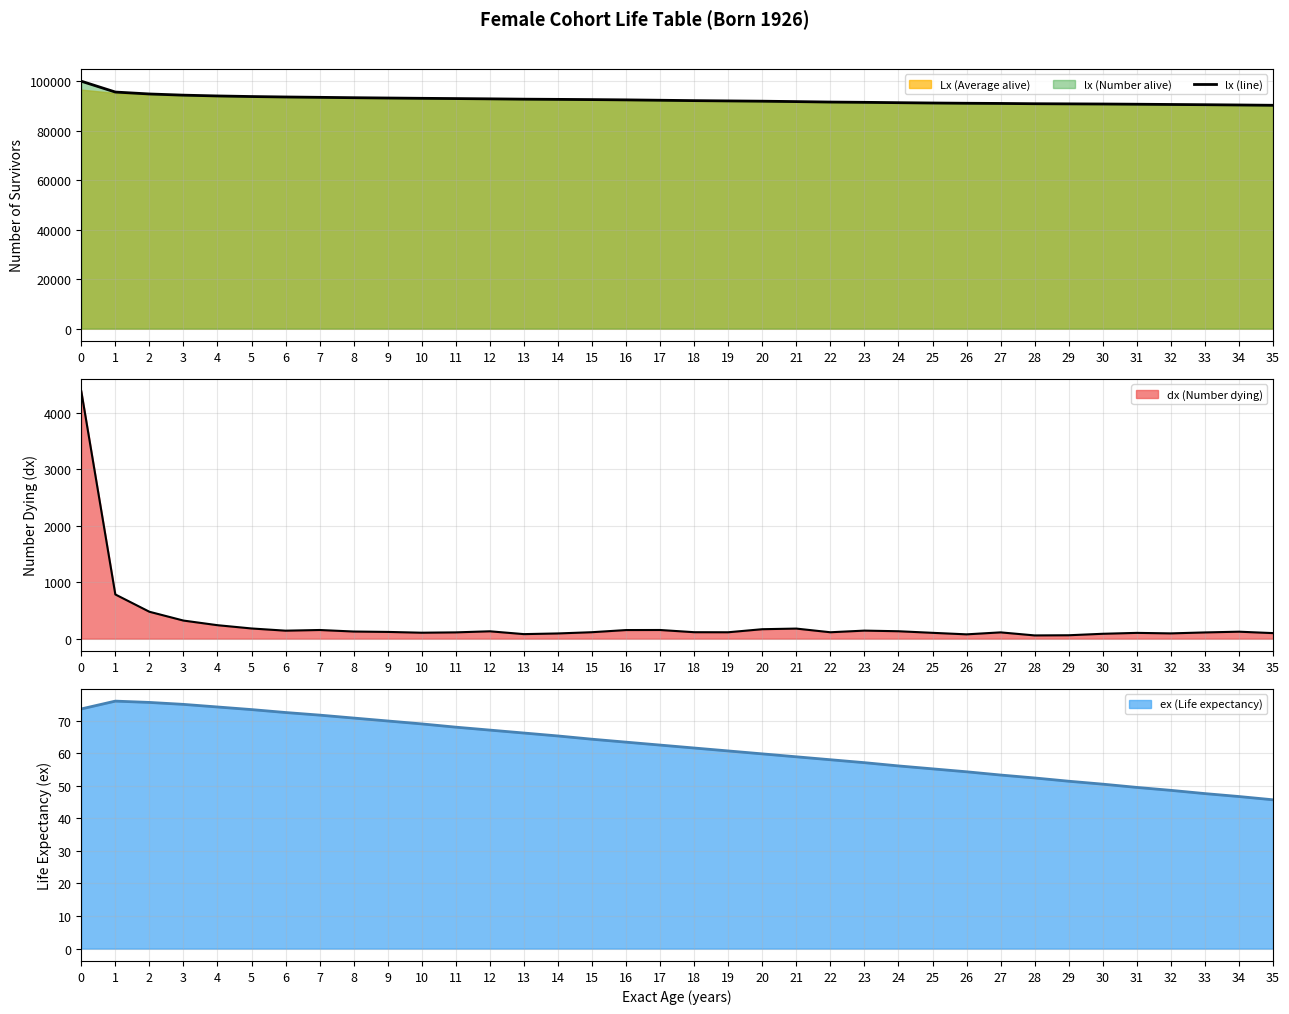

What is the value of the 12th point from the left?

92981